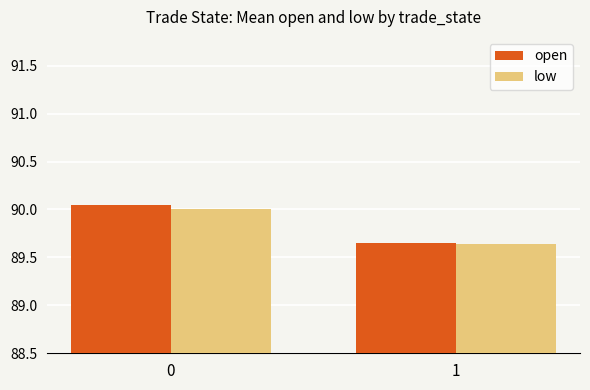

What is the sum of all open values?

179.7